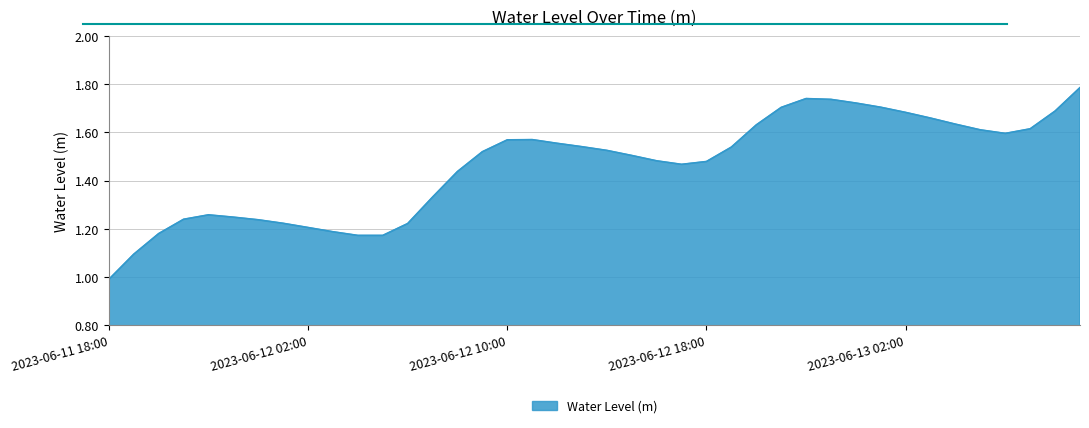

Does the chart display data point markers on the line(s)?

No